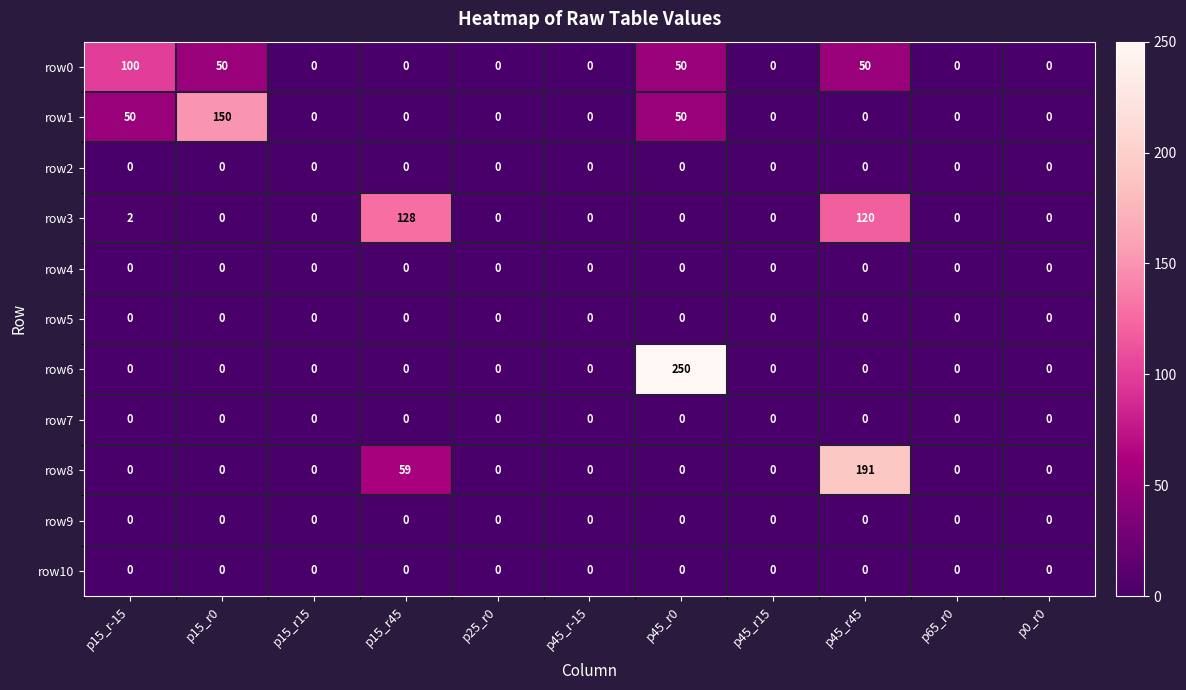

Is it true that row3 equals 189 at p15_r45?

False